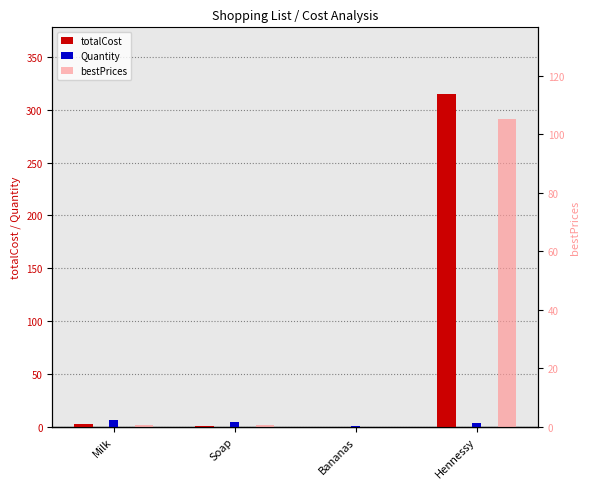

Reading right to left, what are all the values shown in this chart?

totalCost: Hennessy=315.0	Bananas=0.0	Soap=0.5	Milk=2.2
Quantity: Hennessy=3.0	Bananas=1.0	Soap=4.0	Milk=6.0
bestPrices: Hennessy=105.0	Bananas=0.0	Soap=0.5	Milk=0.5